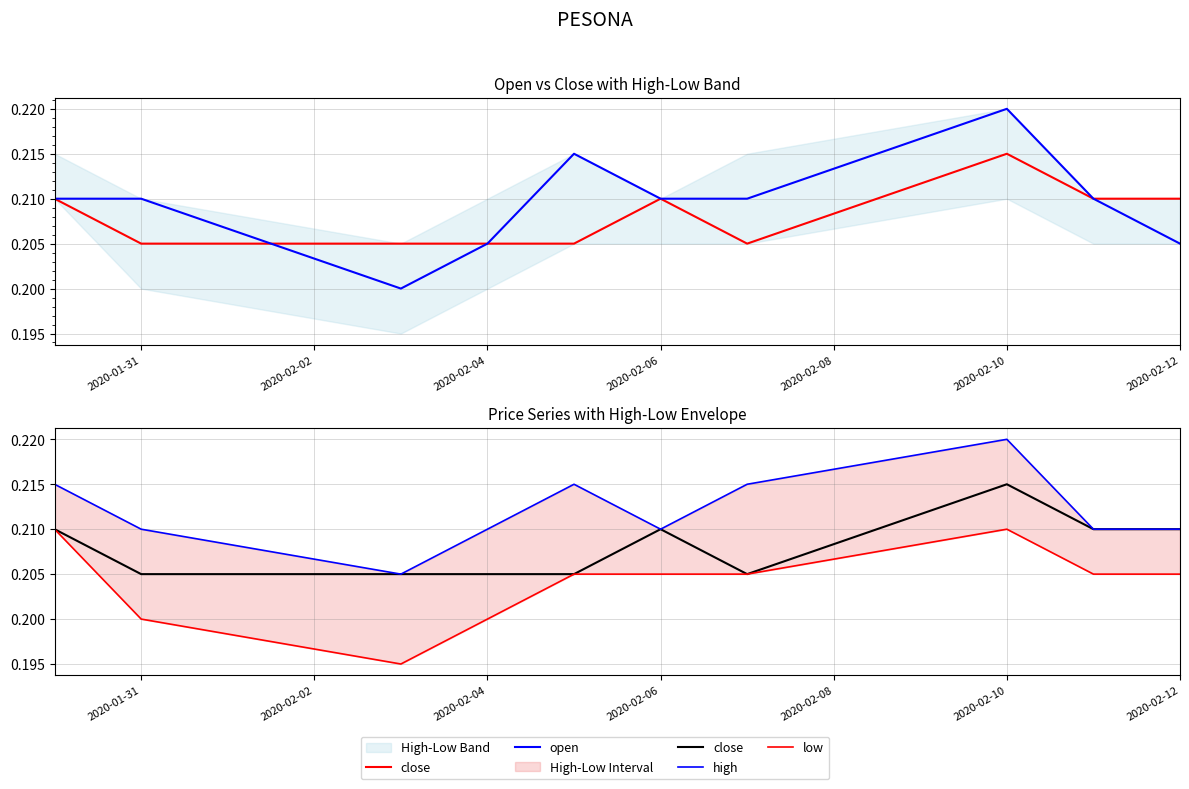

True or false: open and low intersect in this chart.

False